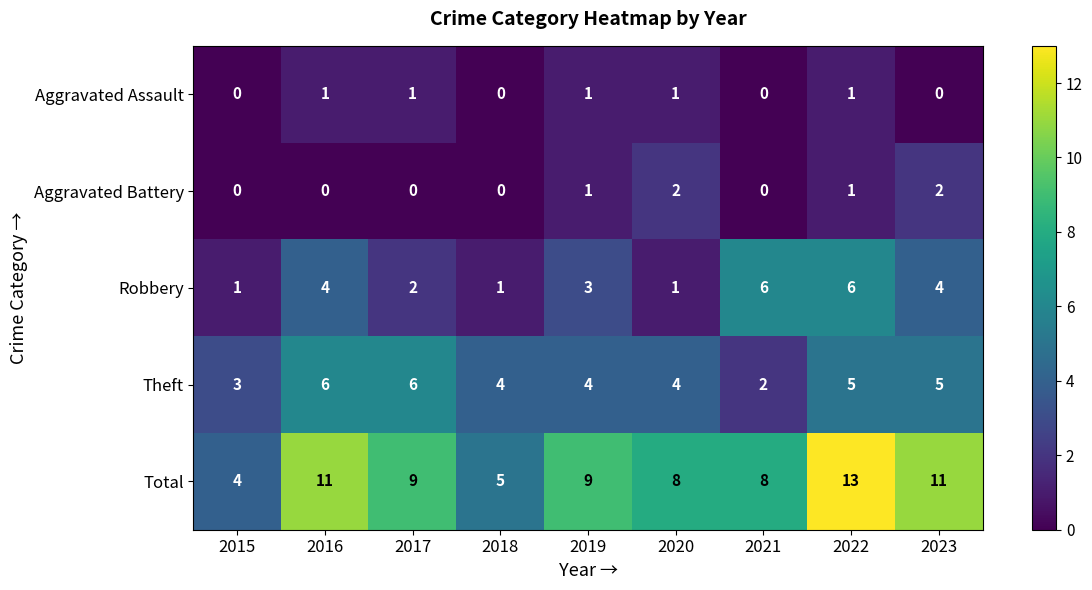

Which category has the lowest value in the Theft series?

2021